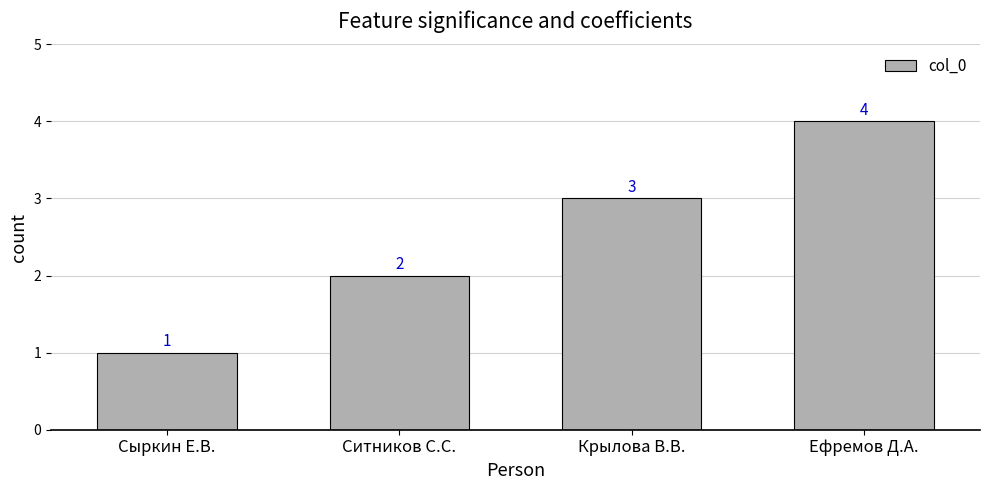

Between Сыркин Е.В. and Ефремов Д.А., which is larger?

Ефремов Д.А.